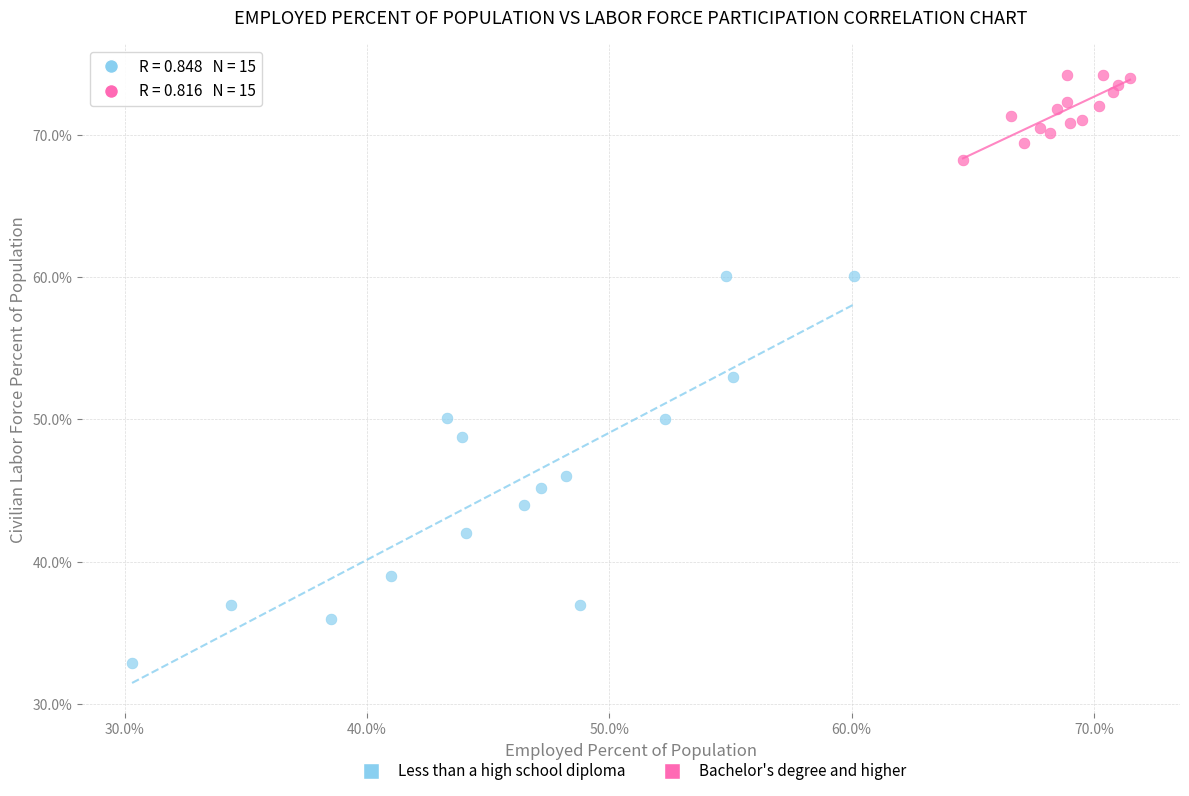

What are all the series names shown in the legend?

Less than a high school diploma, Bachelor's degree and higher